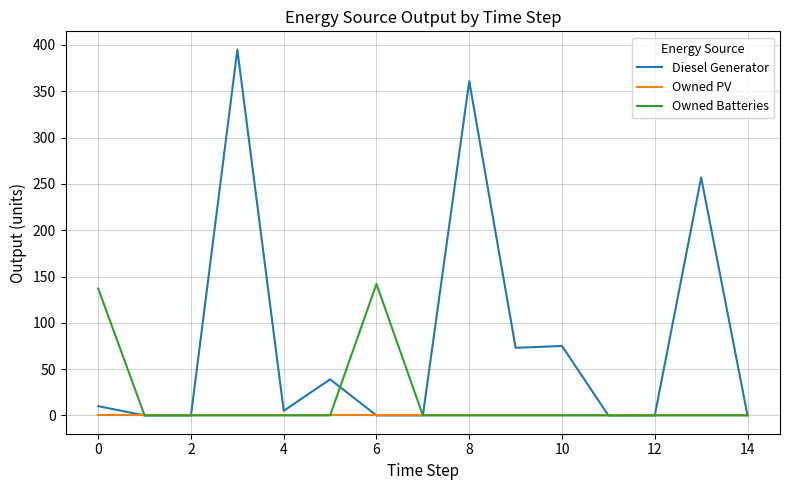

How many lines are shown in the chart?

3